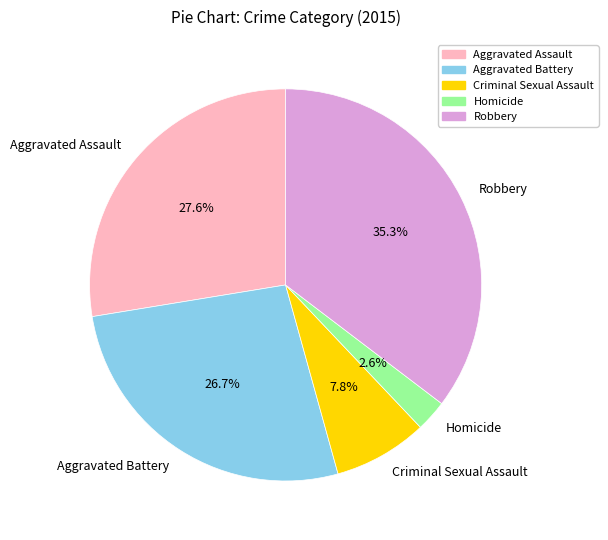

Which slice is the smallest?

Homicide